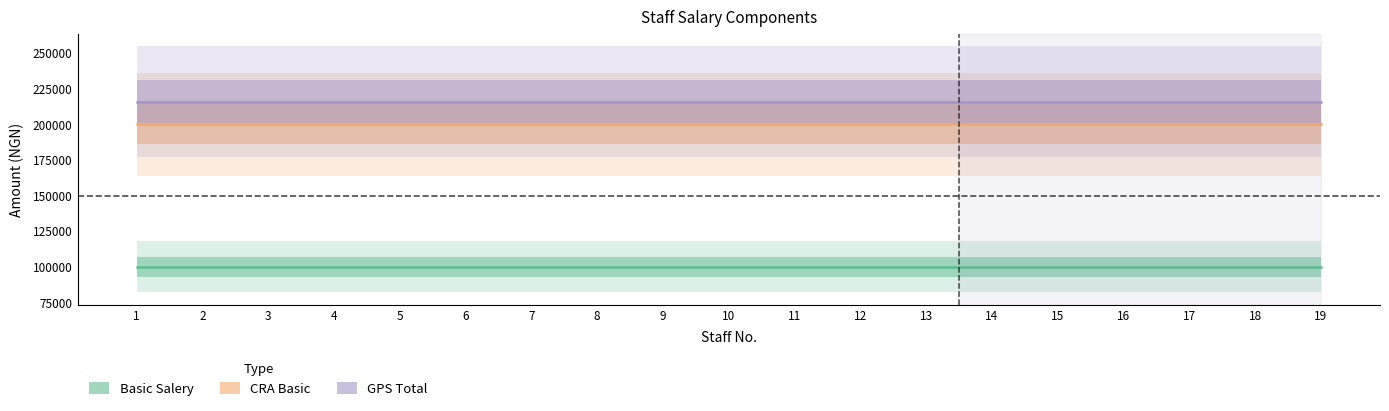

Where is GPS Total nearest to the value 216000?

1